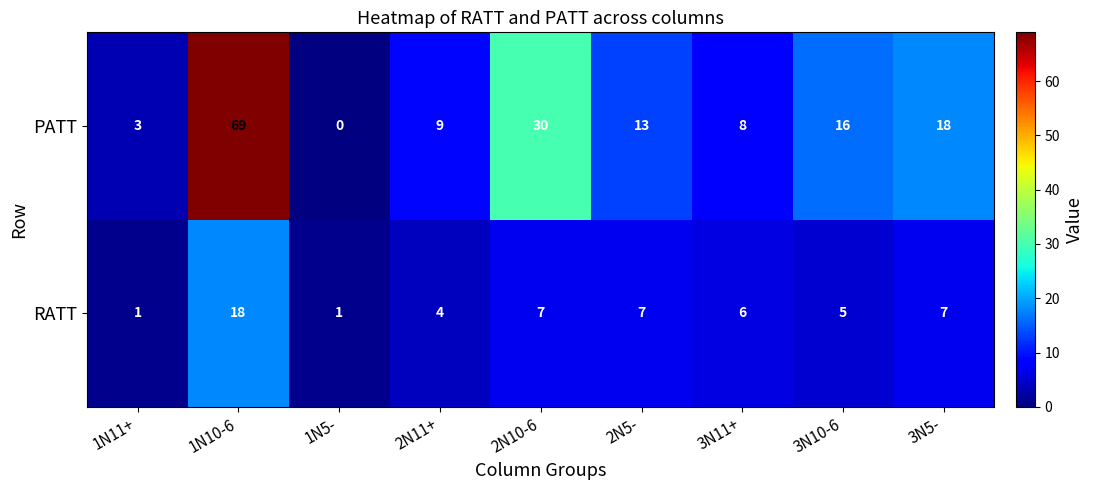

What is the total value across all series at 3N10-6?

21